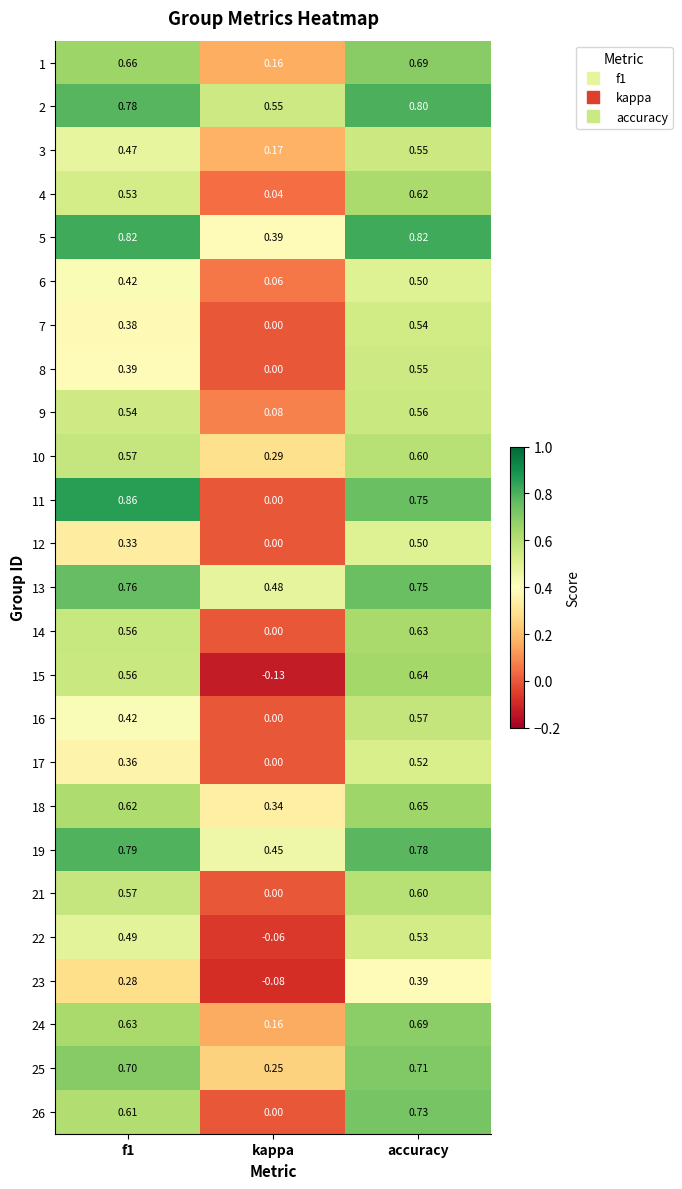

Which category has the lowest value across all series?

kappa